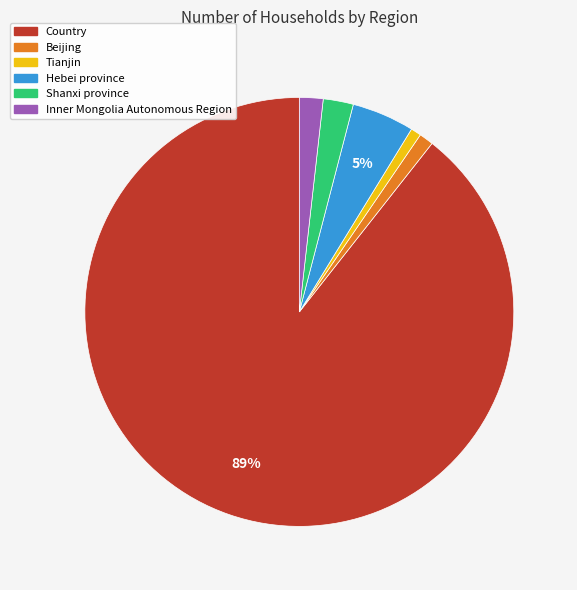

To the nearest percent, what is the average slice percentage?

17%